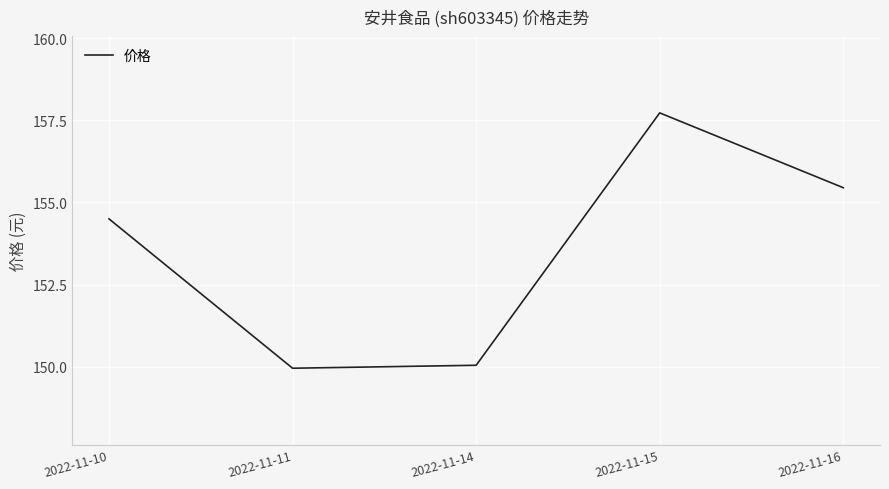

What is the sum of all values?

767.7